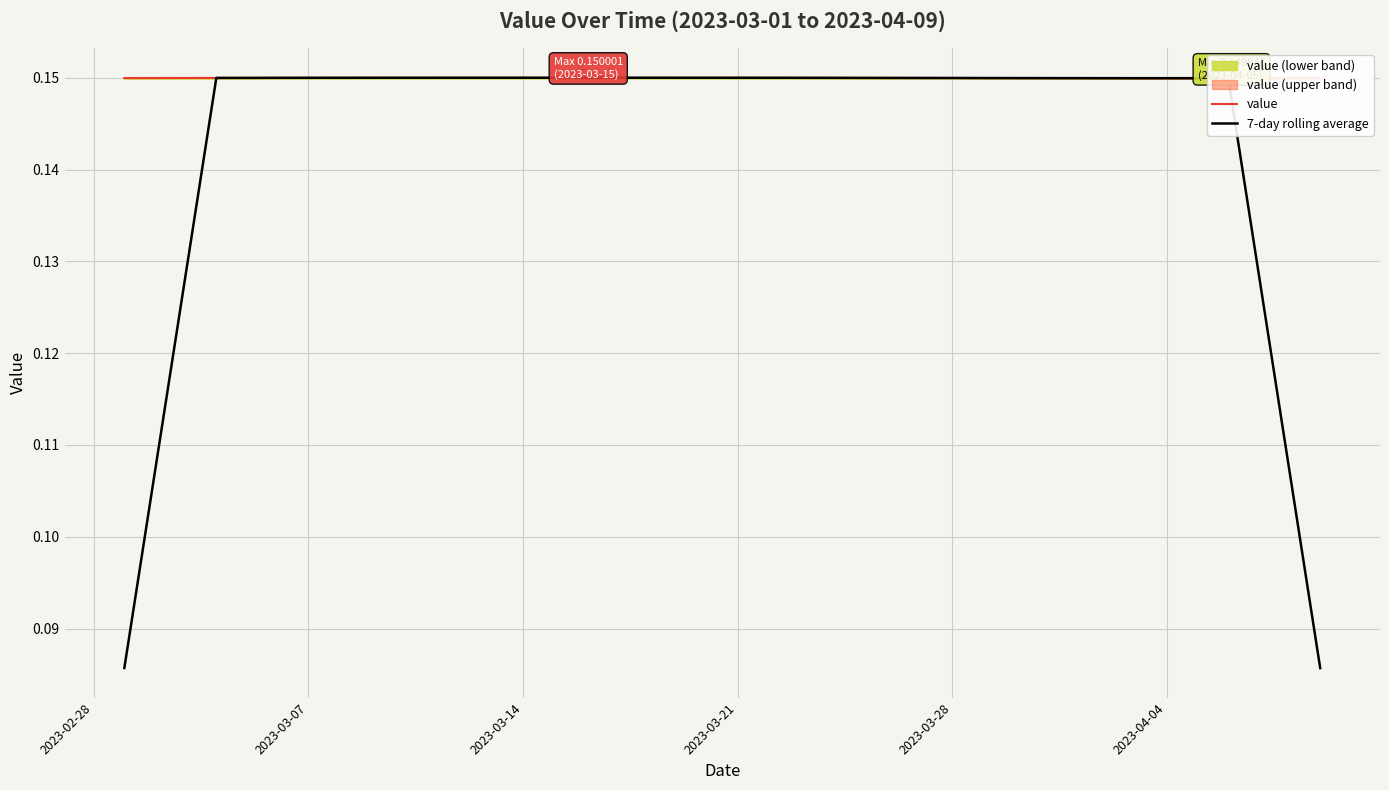

List the series in order of their overall mean, highest first.

value, 7-day rolling average